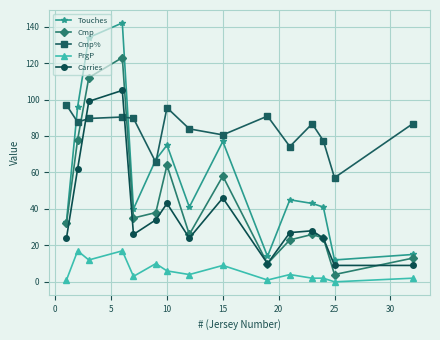

Which series has the largest range (max minus min)?

Touches